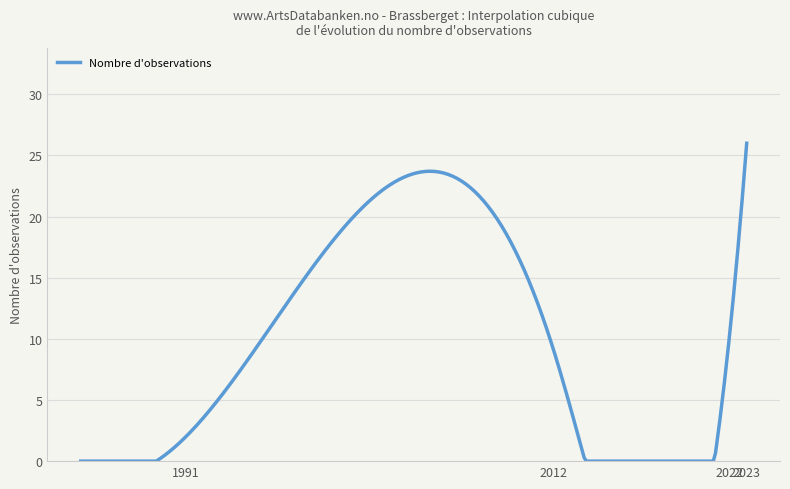

How many lines are shown in the chart?

1